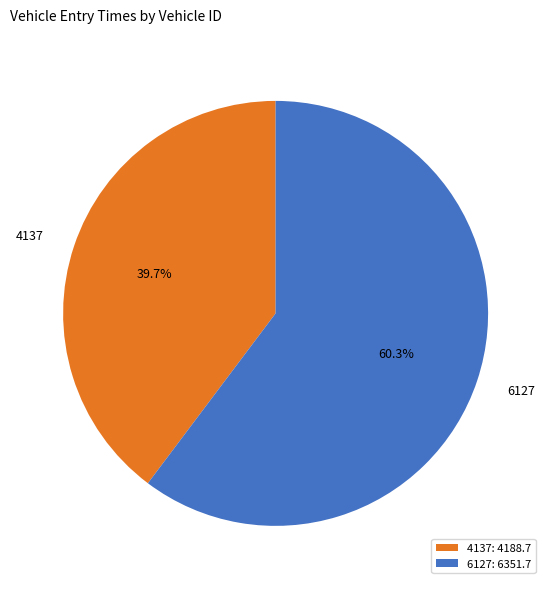

Rank the categories by value from highest to lowest.

6127, 4137